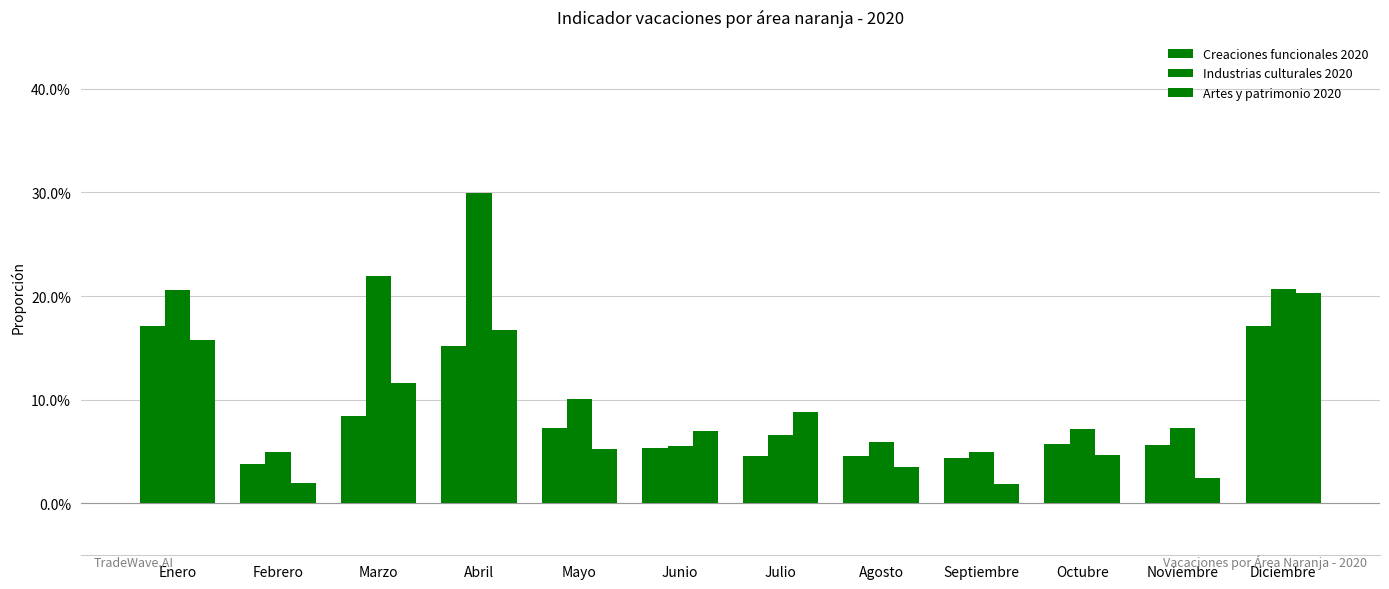

What is the difference between the maximum and minimum values in the Industrias culturales 2020 series?

0.3